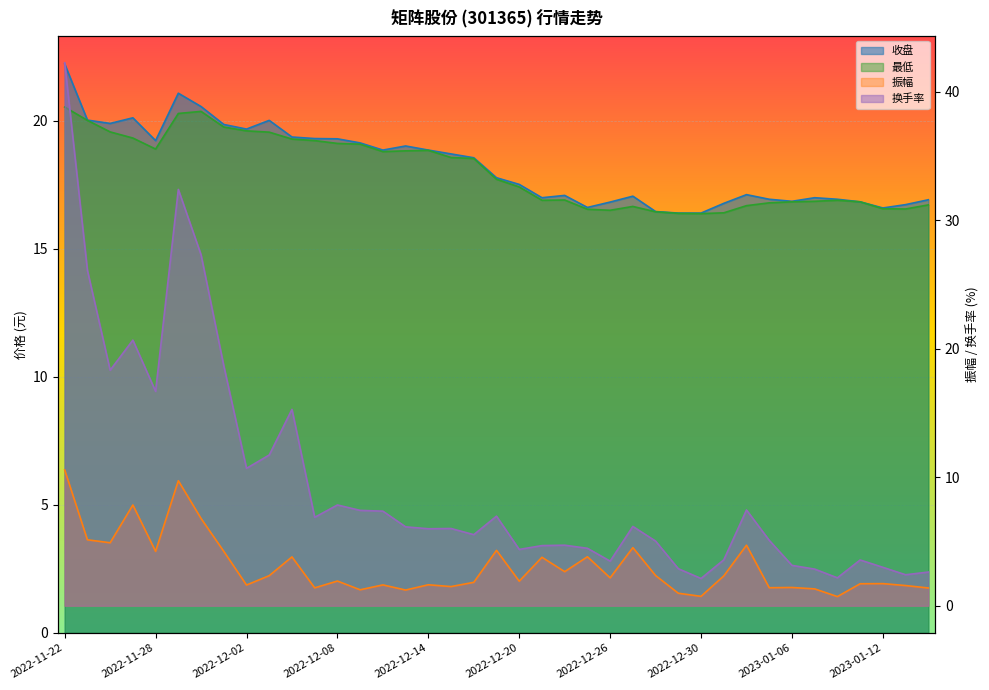

At which label is 换手率 closest to 22?

2022-11-25